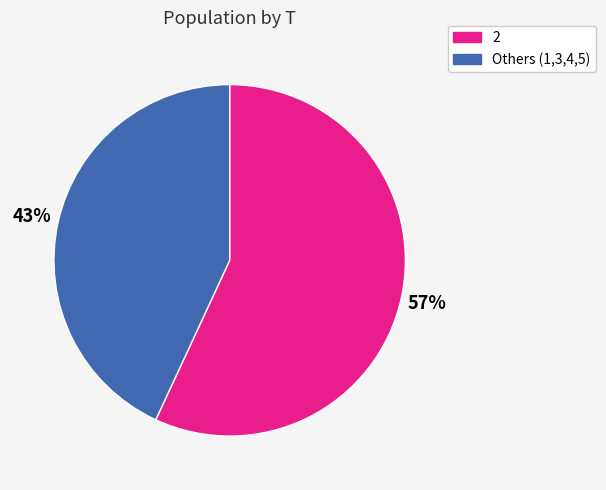

Is there any slice that represents more than half of the pie?

Yes